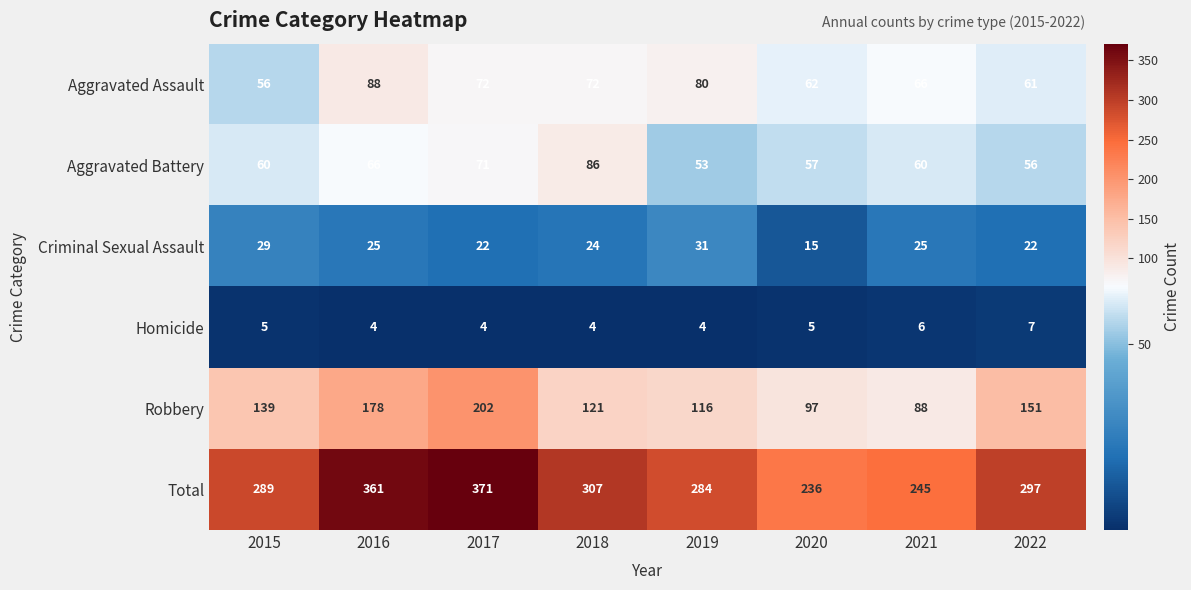

What is the sum of the Robbery values at 2021 and 2017?

290